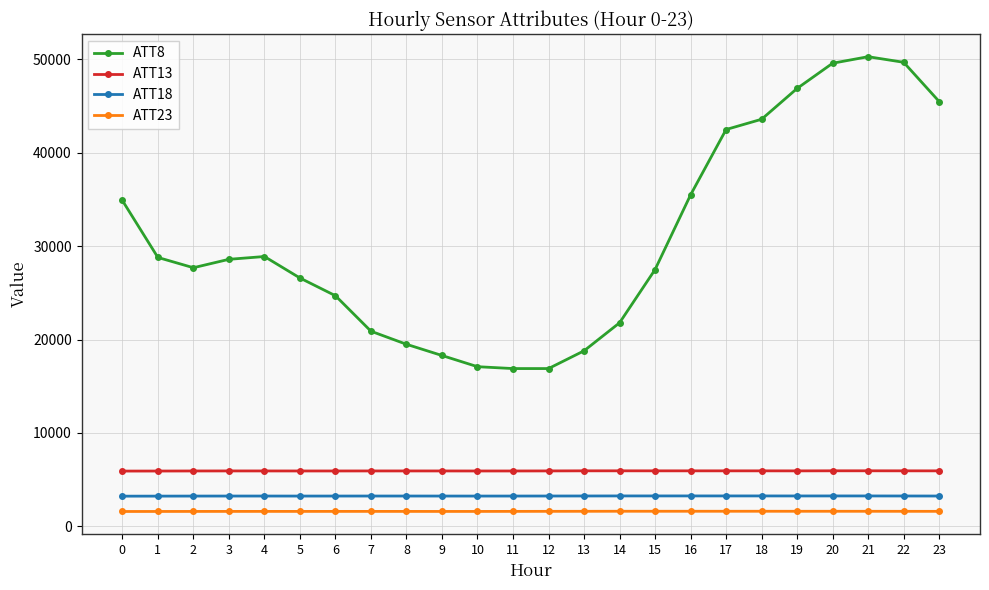

What are all the series names shown in the legend?

ATT8, ATT13, ATT18, ATT23